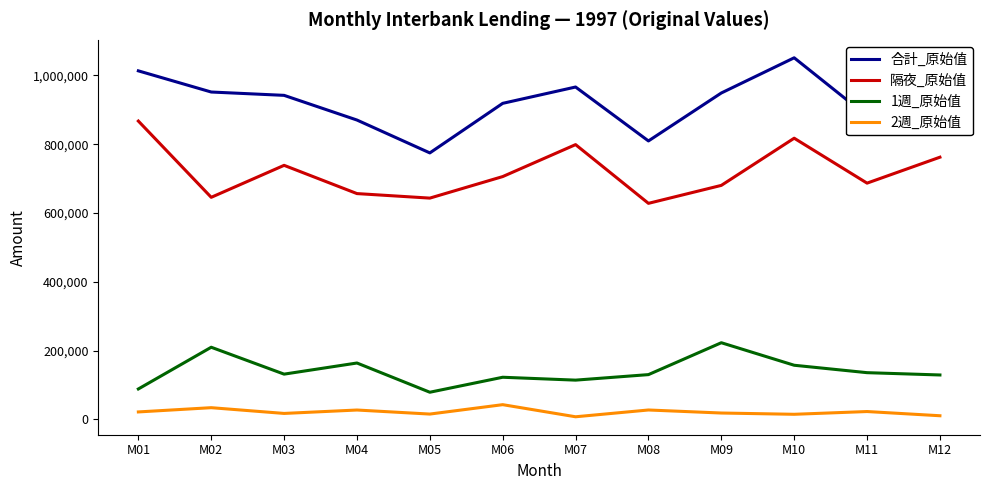

What is the maximum value for 隔夜_原始值?

867495